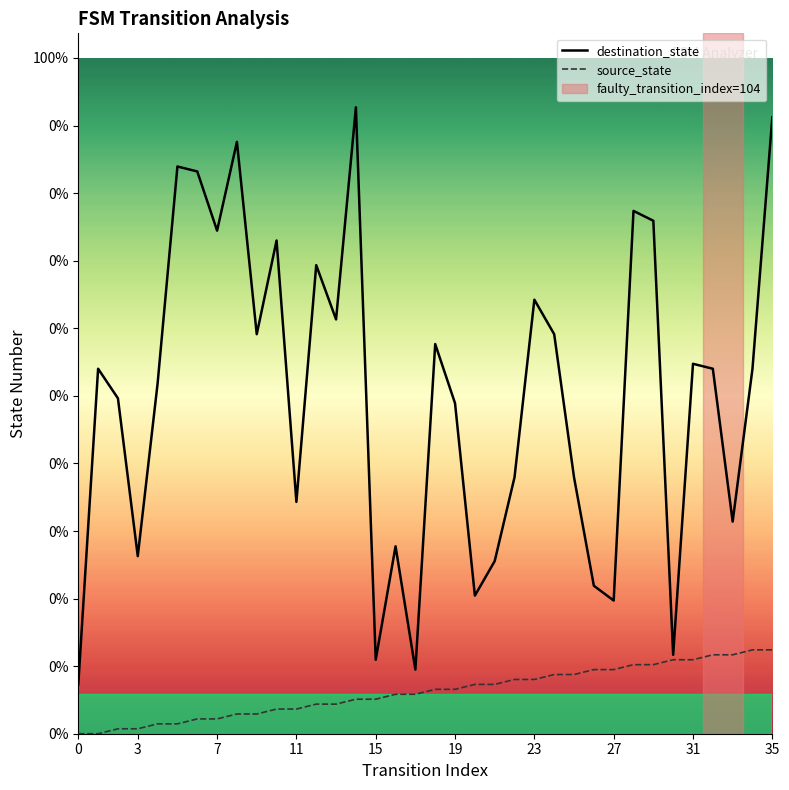

What are all the series names shown in the legend?

destination_state, source_state